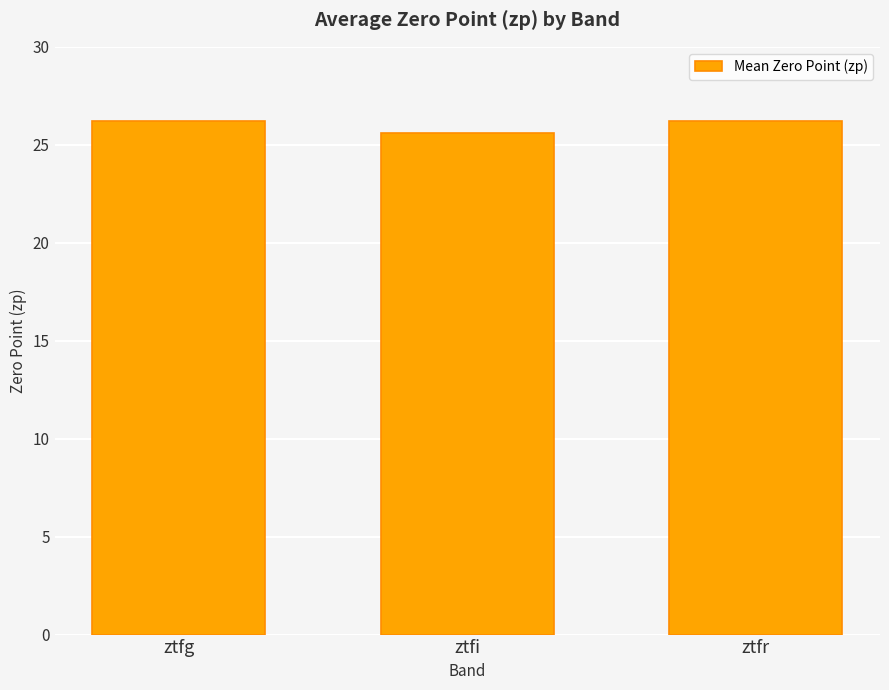

Reading left to right, what are all the values shown in this chart?

26.2	25.6	26.2